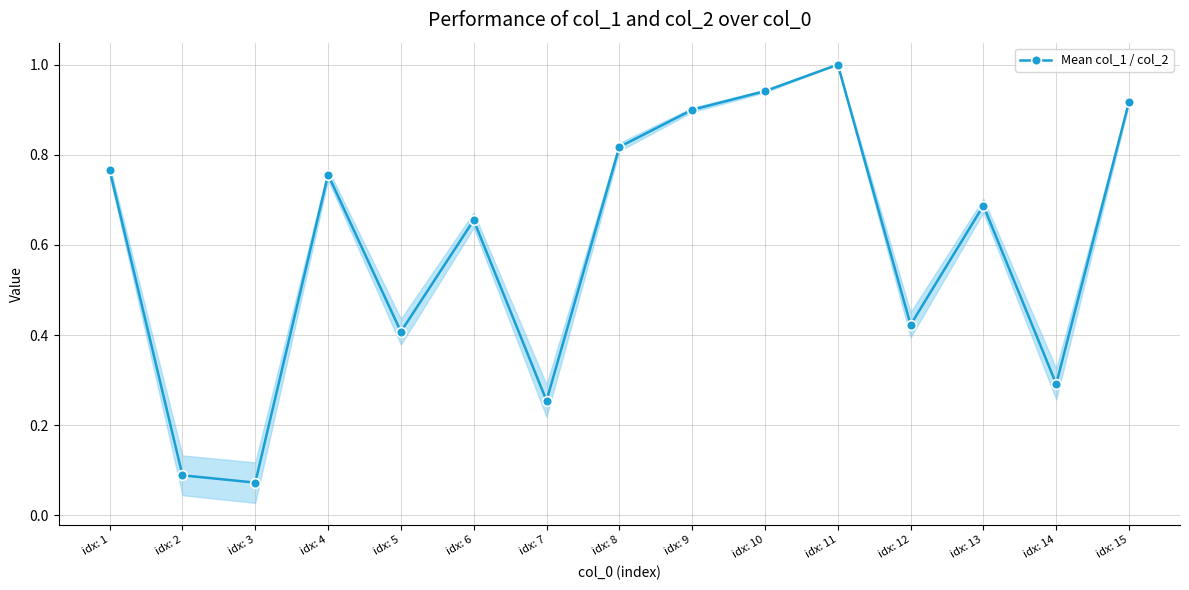

Which label corresponds to the largest value in the chart?

idx: 11